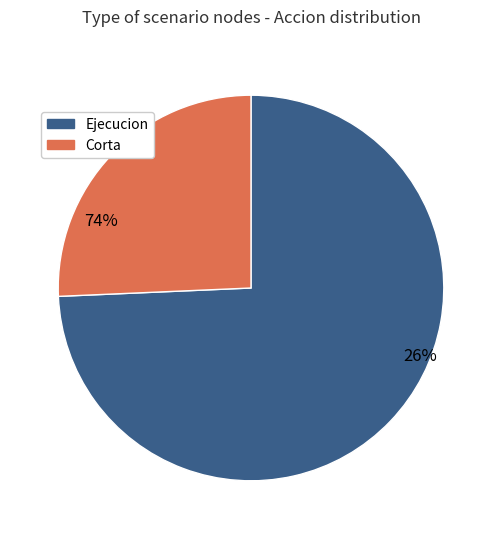

How much of the chart is everything except 30?

92.3%